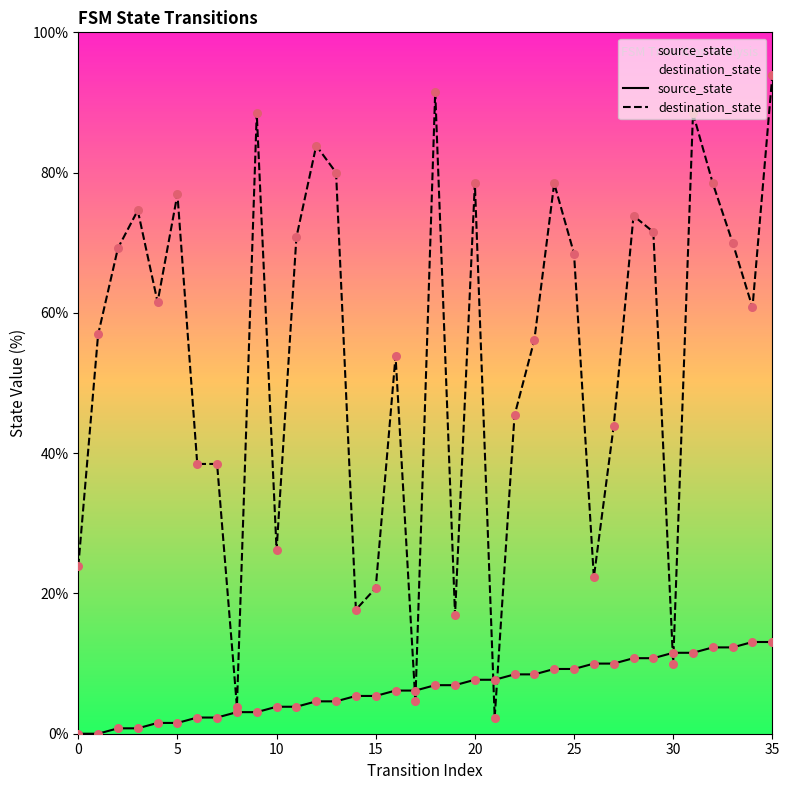

Which series has the largest total across all categories?

destination_state